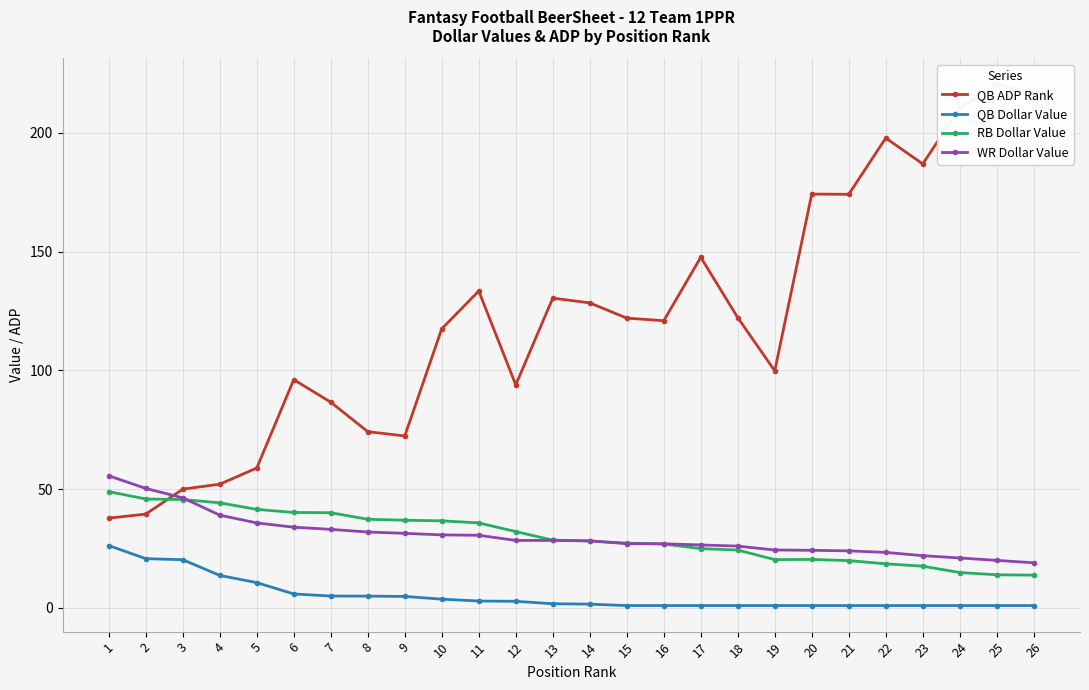

Which series has the largest range (max minus min)?

QB ADP Rank